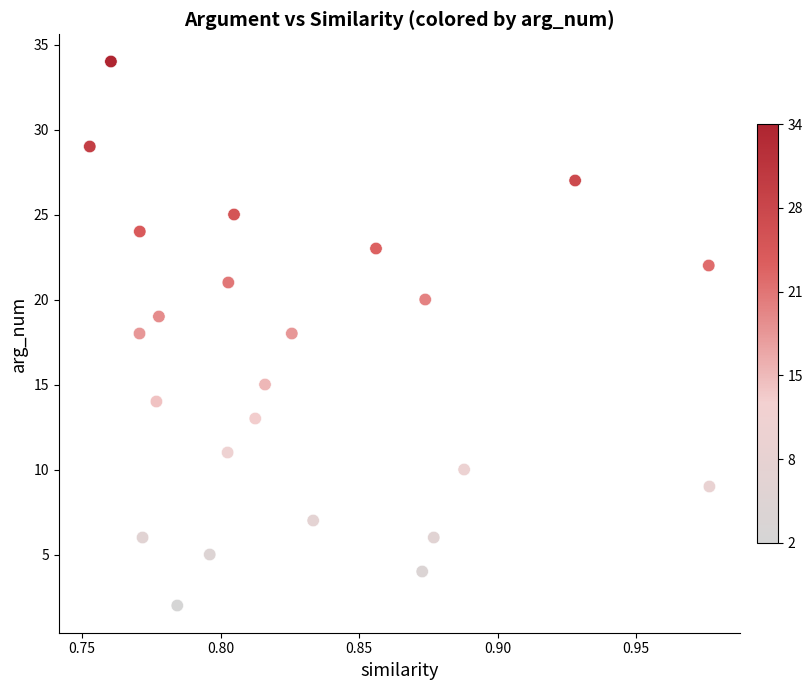

What is the range of Y values (max minus min)?

32